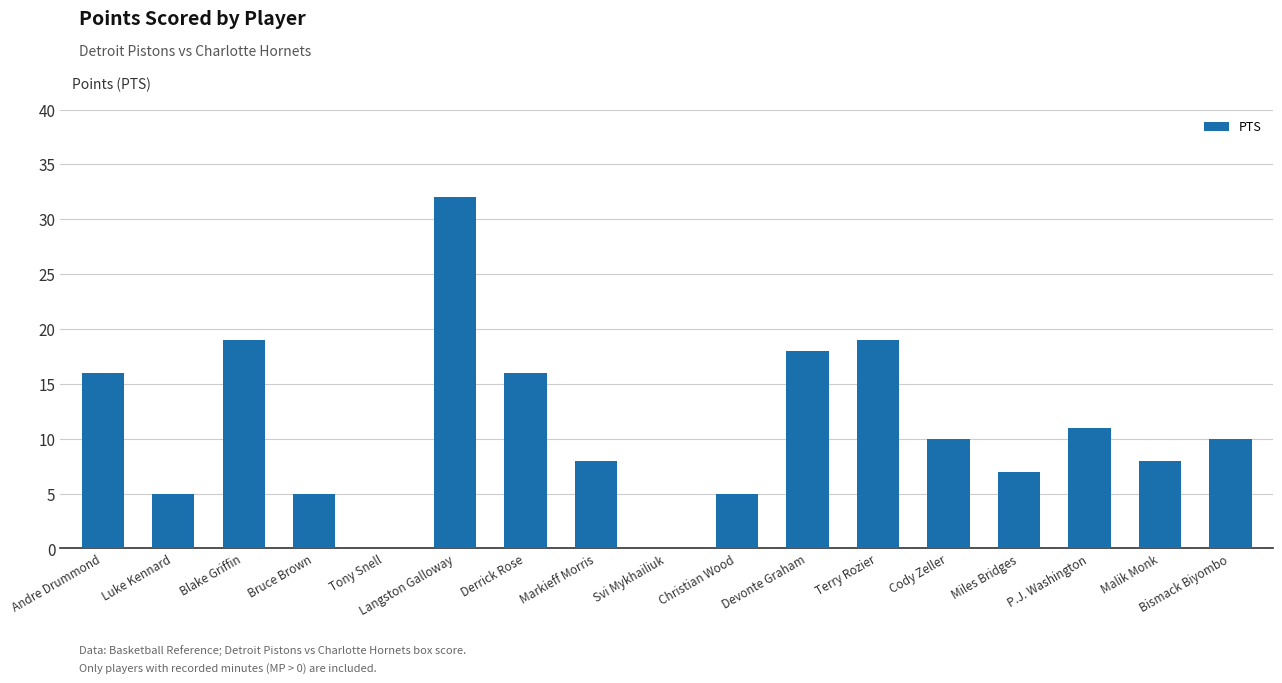

What is the sum of the values at Tony Snell and Terry Rozier?

19